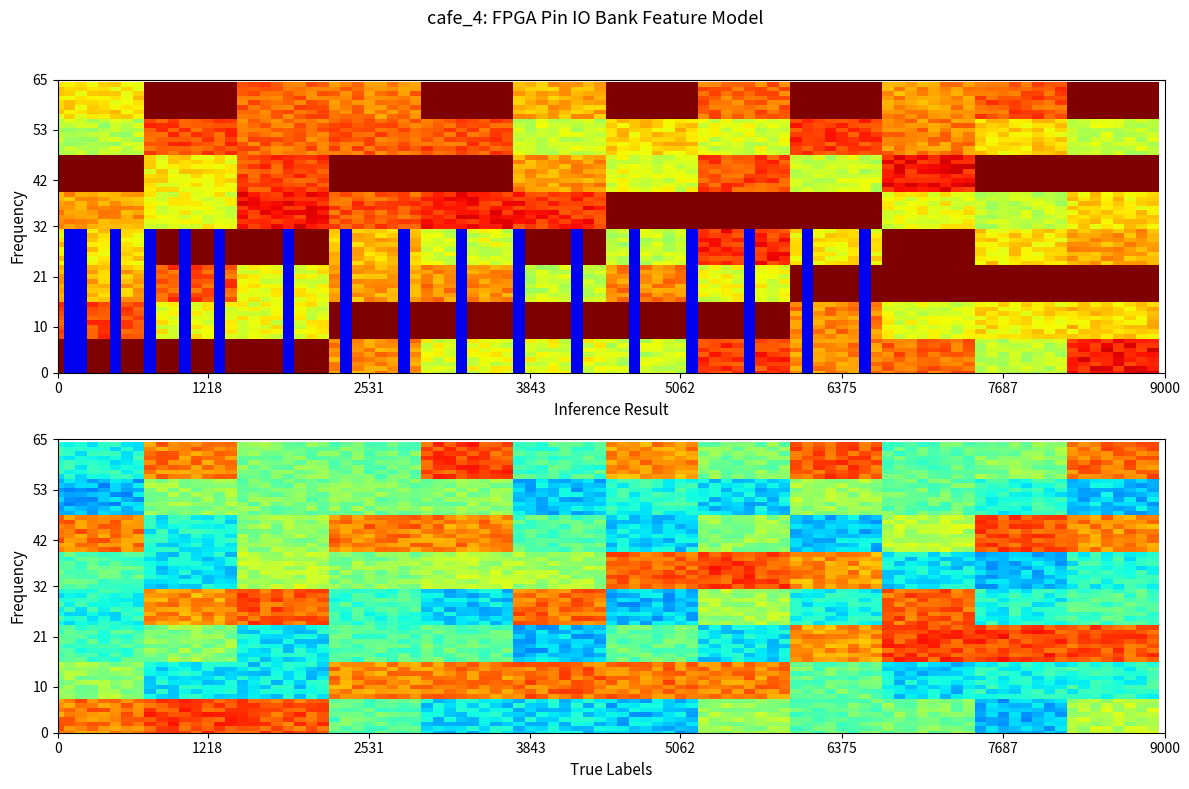

At which category does the chart reach its minimum across all series?

2